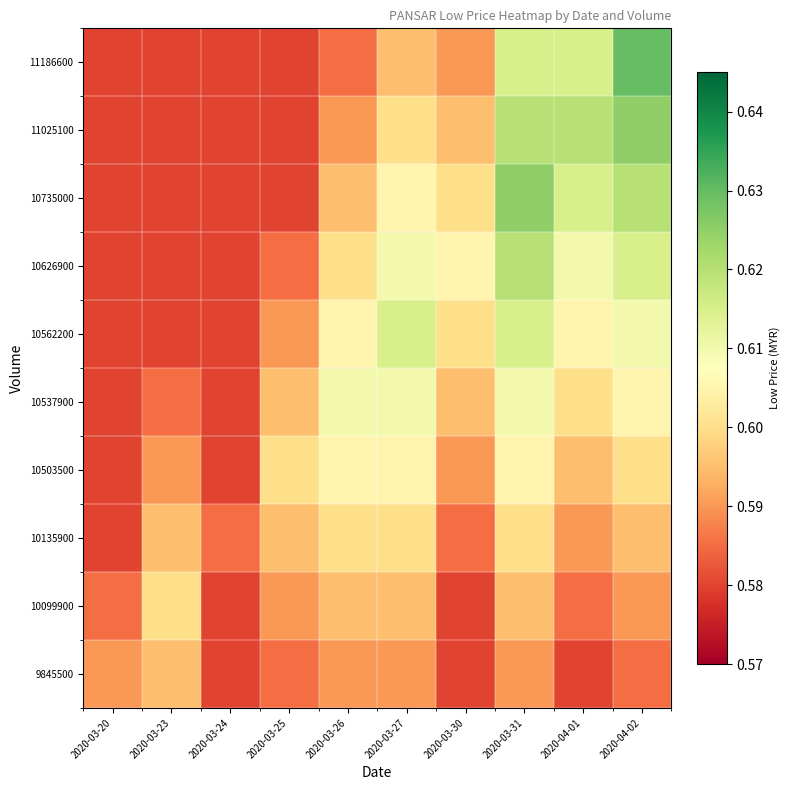

Reading left to right, what are all the values shown in this chart?

9845500: 2020-03-20=0.6	2020-03-23=0.6	2020-03-24=0.6	2020-03-25=0.6	2020-03-26=0.6	2020-03-27=0.6	2020-03-30=0.6	2020-03-31=0.6	2020-04-01=0.6	2020-04-02=0.6
10099900: 2020-03-20=0.6	2020-03-23=0.6	2020-03-24=0.6	2020-03-25=0.6	2020-03-26=0.6	2020-03-27=0.6	2020-03-30=0.6	2020-03-31=0.6	2020-04-01=0.6	2020-04-02=0.6
10135900: 2020-03-20=0.6	2020-03-23=0.6	2020-03-24=0.6	2020-03-25=0.6	2020-03-26=0.6	2020-03-27=0.6	2020-03-30=0.6	2020-03-31=0.6	2020-04-01=0.6	2020-04-02=0.6
10503500: 2020-03-20=0.6	2020-03-23=0.6	2020-03-24=0.6	2020-03-25=0.6	2020-03-26=0.6	2020-03-27=0.6	2020-03-30=0.6	2020-03-31=0.6	2020-04-01=0.6	2020-04-02=0.6
10537900: 2020-03-20=0.6	2020-03-23=0.6	2020-03-24=0.6	2020-03-25=0.6	2020-03-26=0.6	2020-03-27=0.6	2020-03-30=0.6	2020-03-31=0.6	2020-04-01=0.6	2020-04-02=0.6
10562200: 2020-03-20=0.6	2020-03-23=0.6	2020-03-24=0.6	2020-03-25=0.6	2020-03-26=0.6	2020-03-27=0.6	2020-03-30=0.6	2020-03-31=0.6	2020-04-01=0.6	2020-04-02=0.6
10626900: 2020-03-20=0.6	2020-03-23=0.6	2020-03-24=0.6	2020-03-25=0.6	2020-03-26=0.6	2020-03-27=0.6	2020-03-30=0.6	2020-03-31=0.6	2020-04-01=0.6	2020-04-02=0.6
10735000: 2020-03-20=0.6	2020-03-23=0.6	2020-03-24=0.6	2020-03-25=0.6	2020-03-26=0.6	2020-03-27=0.6	2020-03-30=0.6	2020-03-31=0.6	2020-04-01=0.6	2020-04-02=0.6
11025100: 2020-03-20=0.6	2020-03-23=0.6	2020-03-24=0.6	2020-03-25=0.6	2020-03-26=0.6	2020-03-27=0.6	2020-03-30=0.6	2020-03-31=0.6	2020-04-01=0.6	2020-04-02=0.6
11186600: 2020-03-20=0.6	2020-03-23=0.6	2020-03-24=0.6	2020-03-25=0.6	2020-03-26=0.6	2020-03-27=0.6	2020-03-30=0.6	2020-03-31=0.6	2020-04-01=0.6	2020-04-02=0.6